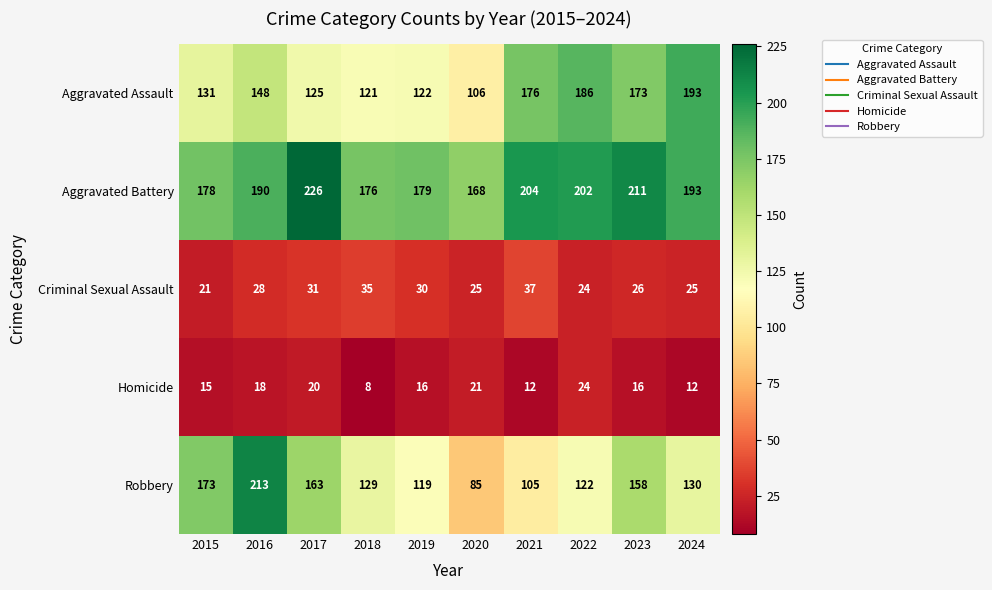

The value of Aggravated Assault at 2023 is 173. True or false?

True